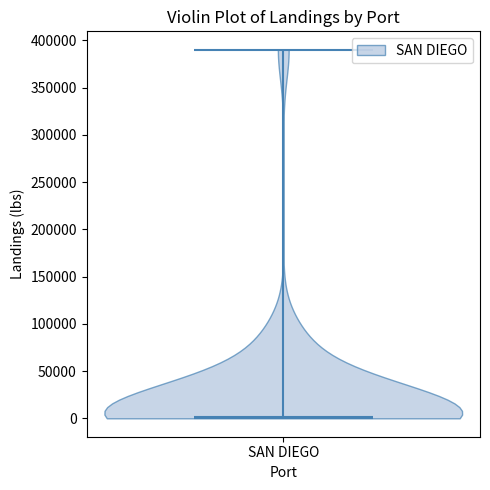

Read this violin plot against the y-axis: where its median line is, and the lowest and highest points the violin reaches. The values are not printed on the chart, so give them approximately, as read against the axis.

median line 0, lowest point 0, highest point 390000